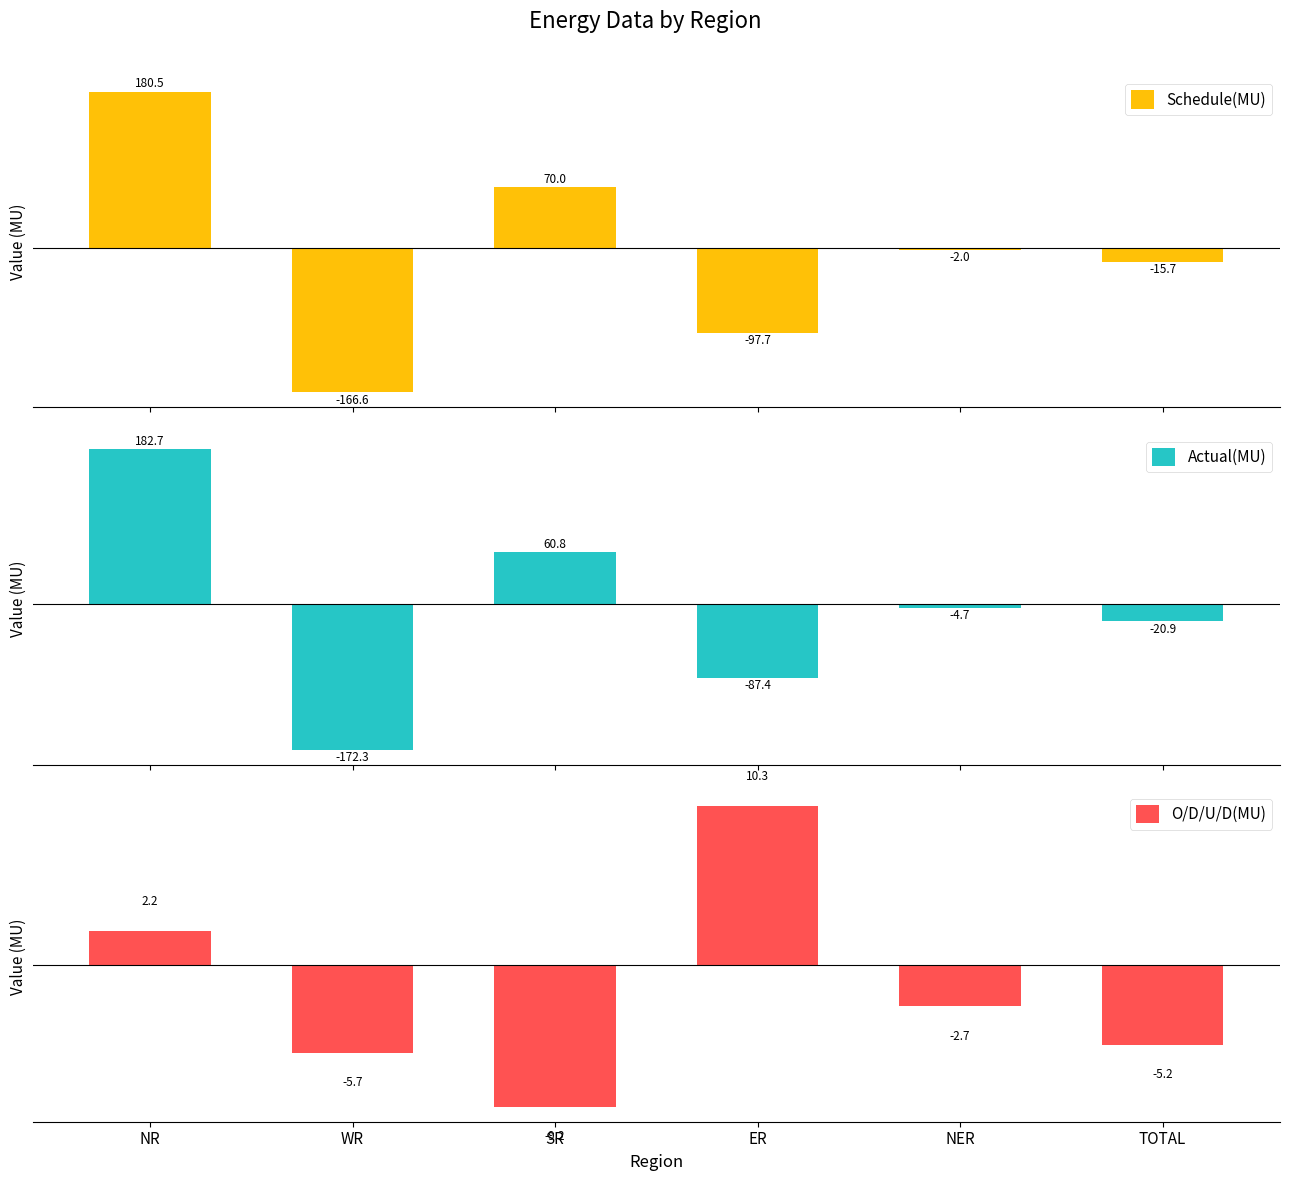

Reading left to right, what are all the values shown in this chart?

Schedule(MU): 180.5	-166.6	70.0	-97.7	-2.0	-15.7
Actual(MU): 182.7	-172.3	60.8	-87.4	-4.7	-20.9
O/D/U/D(MU): 2.2	-5.7	-9.2	10.3	-2.7	-5.2